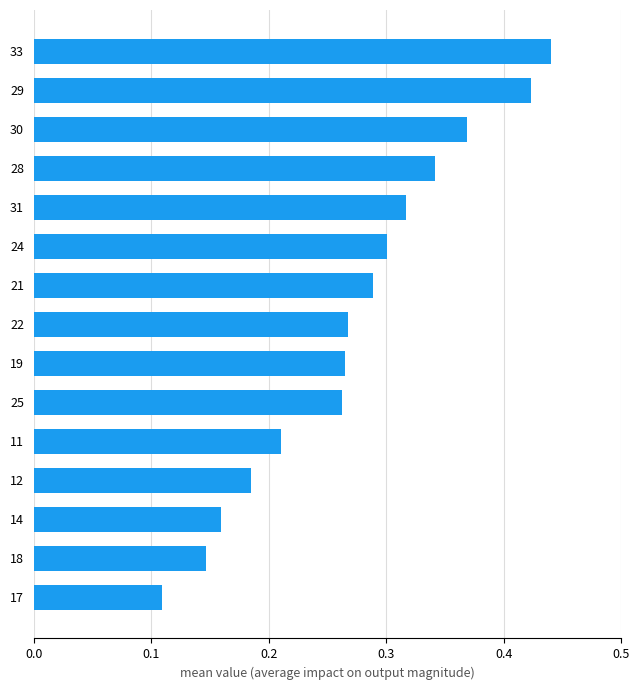

Which category has the lowest value across all series?

17